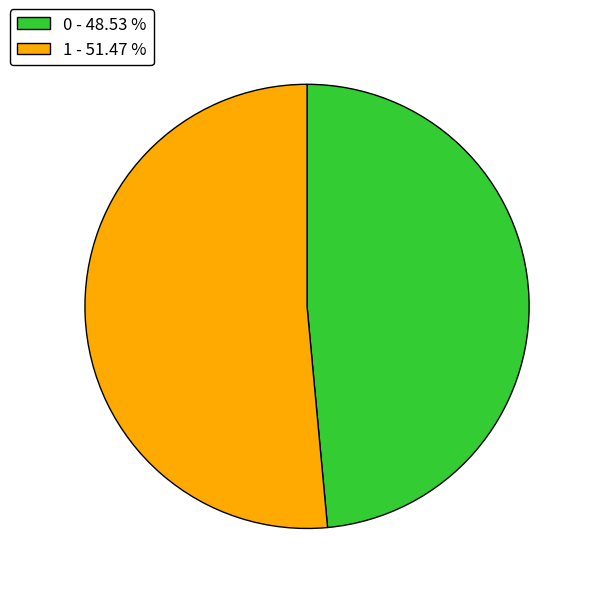

Between 1 - 51.47 % and 0 - 48.53 %, which is larger?

1 - 51.47 %